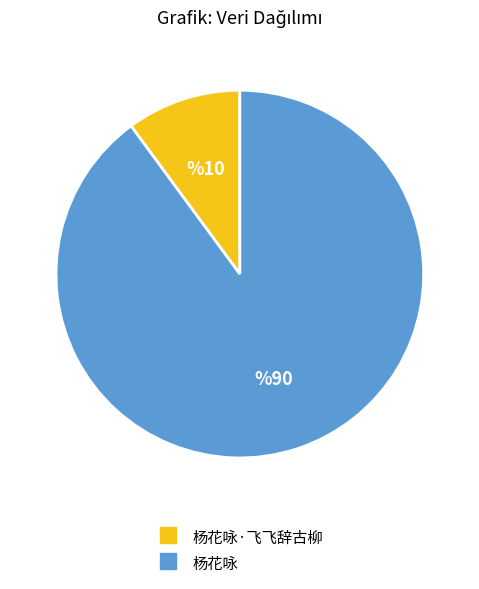

Does any single category account for the majority?

Yes